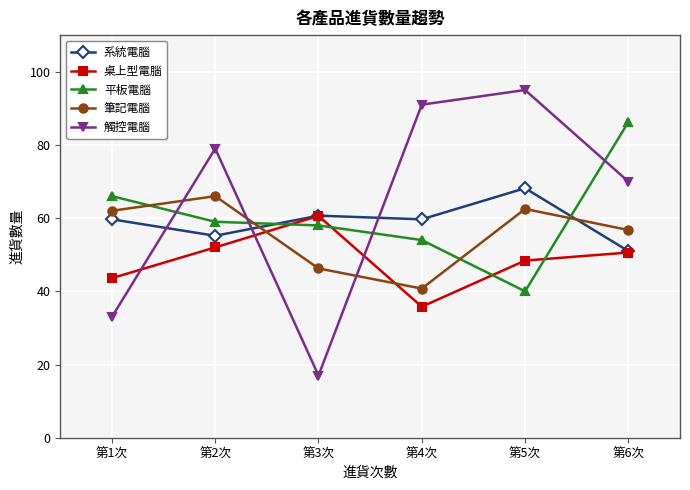

Which category has the lowest value in the 筆記電腦 series?

第4次